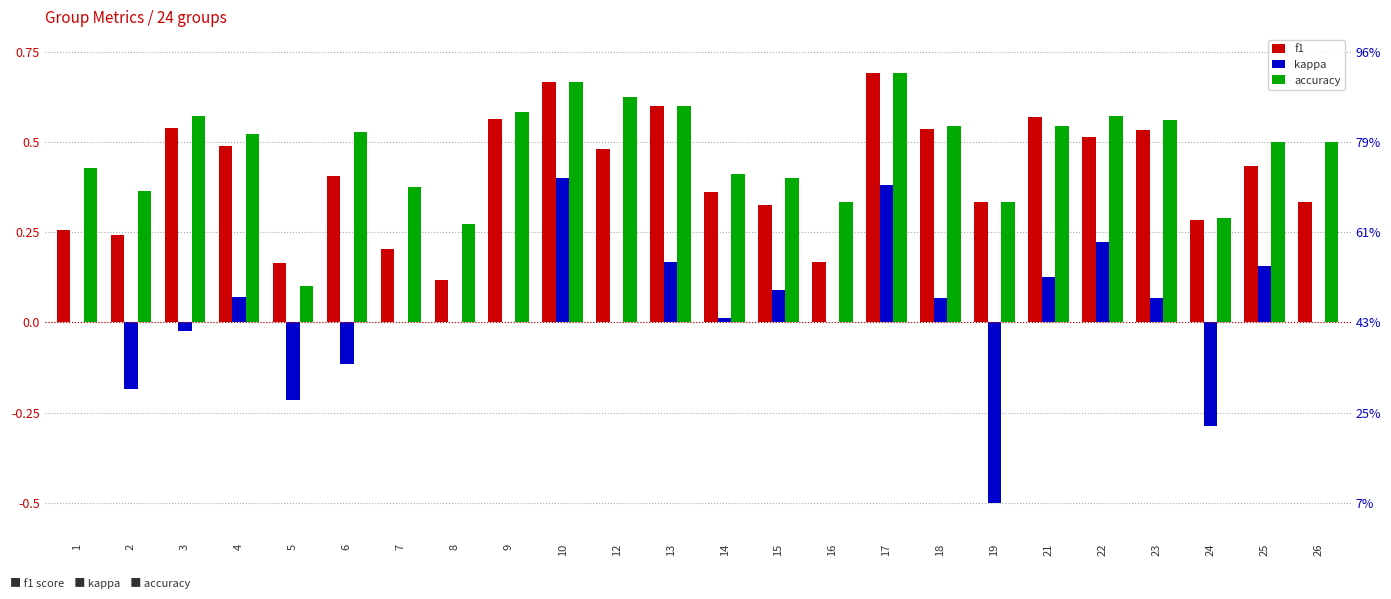

Which category has the highest value in the accuracy series?

17